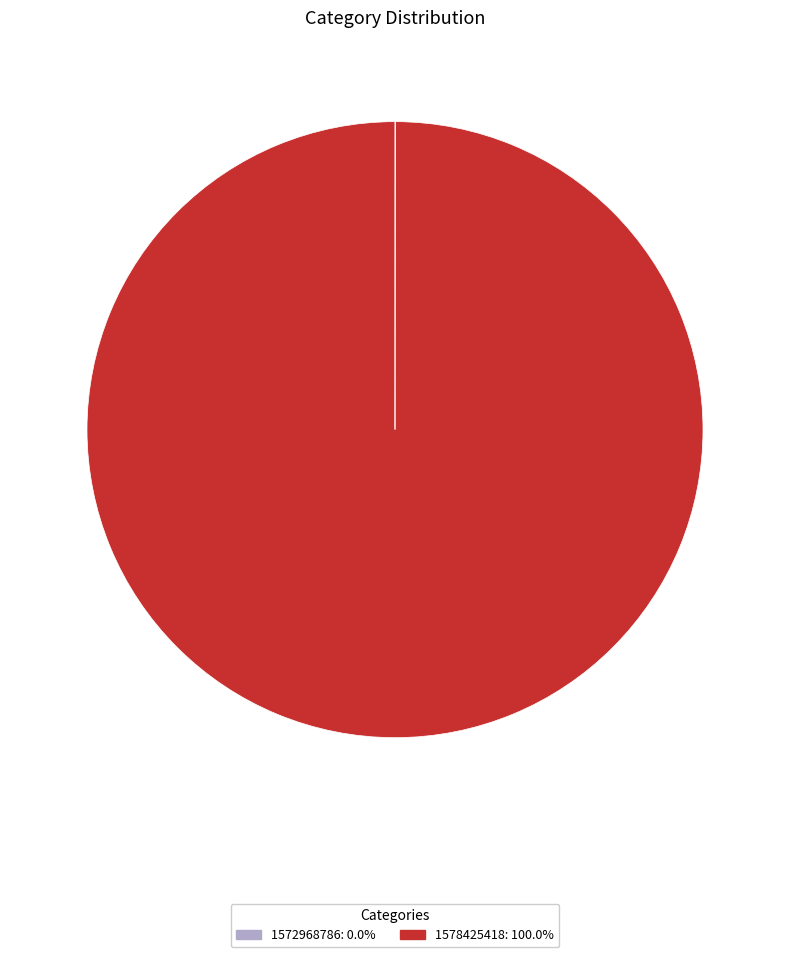

Which category has the biggest portion of the pie?

1578425418